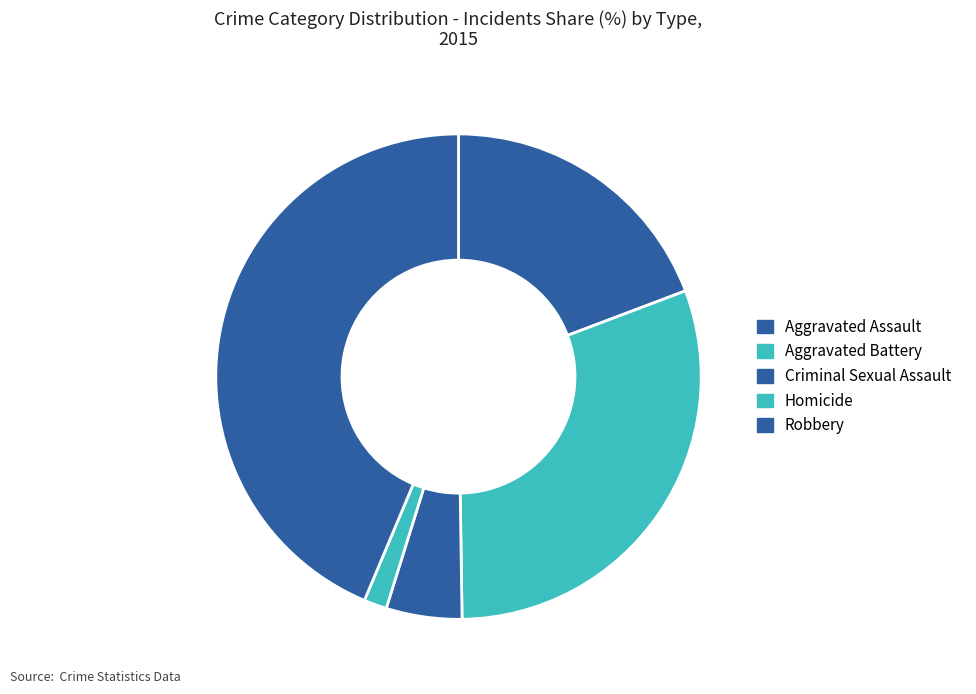

Is there a majority slice in this chart?

No